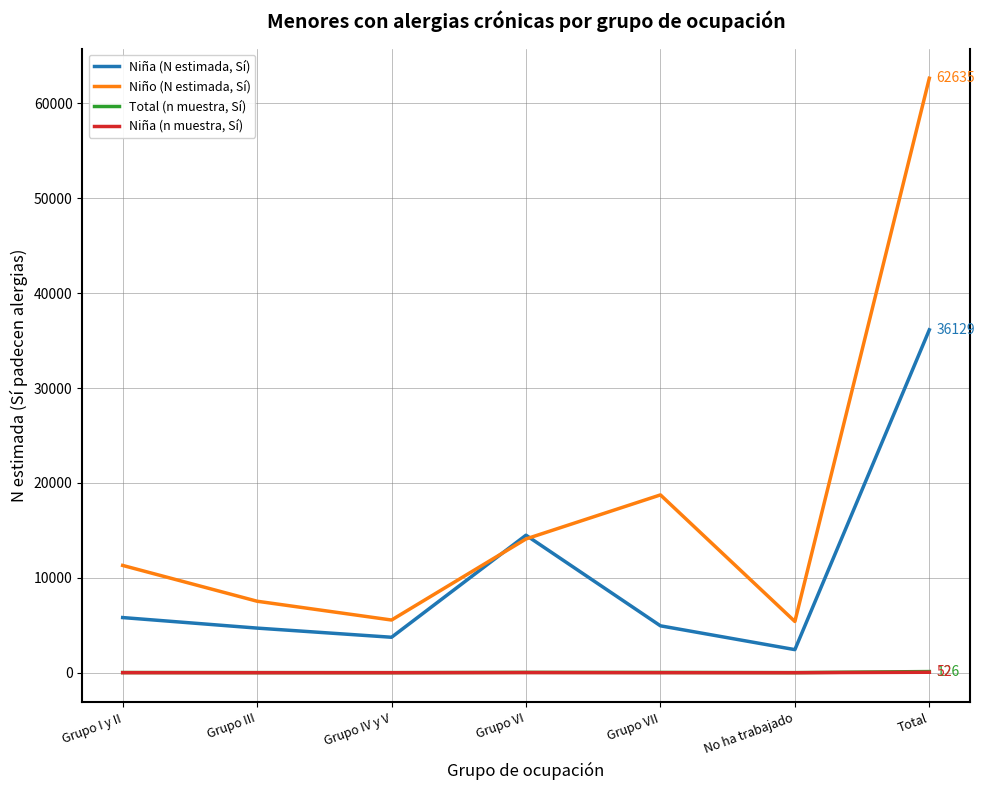

What is the difference between the Niña (N estimada, Sí) values at Grupo VII and Grupo III?

240